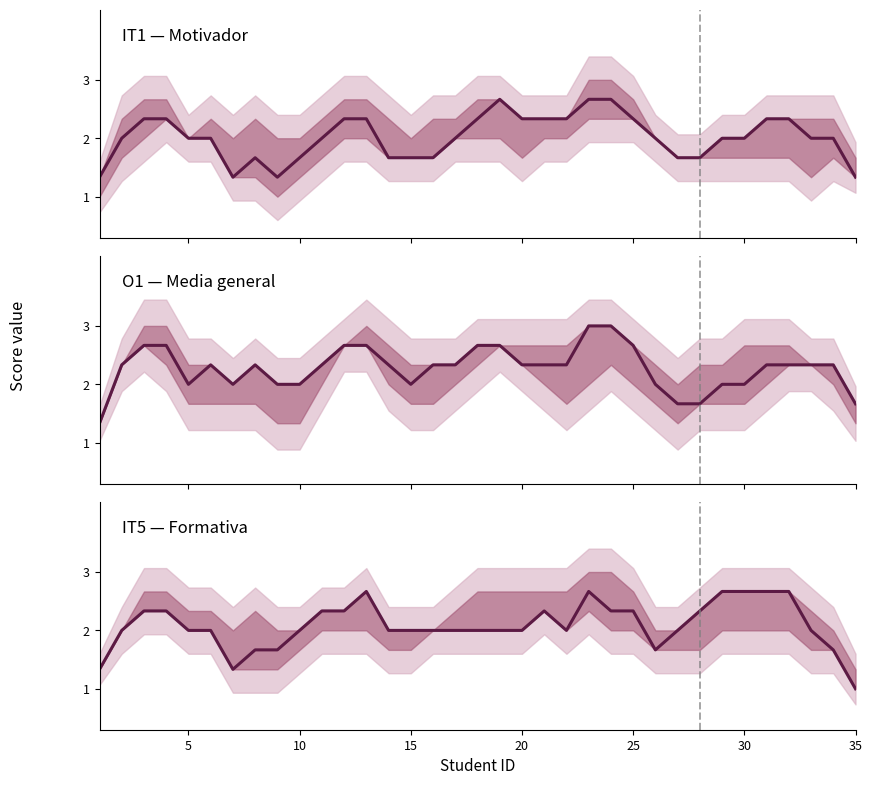

True or false: O1 has more than 1 interior local peaks.

True